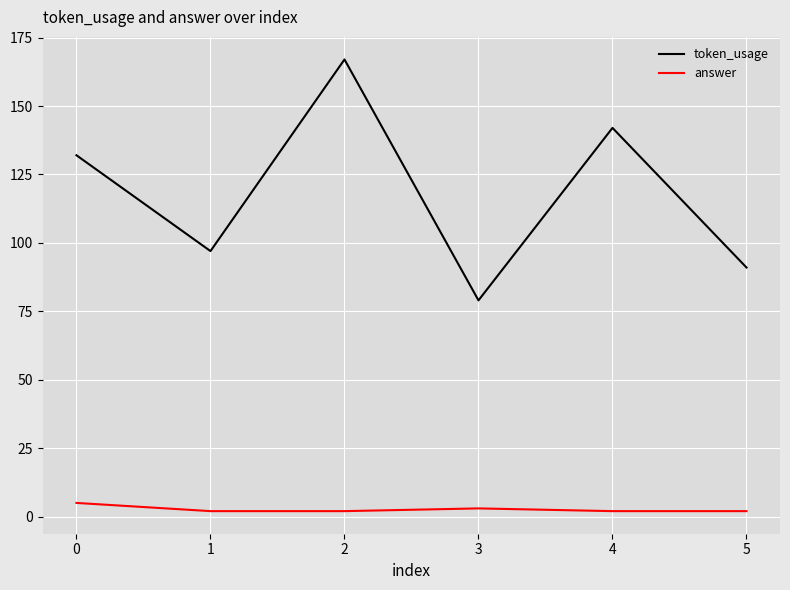

Which category has the highest value in the answer series?

0